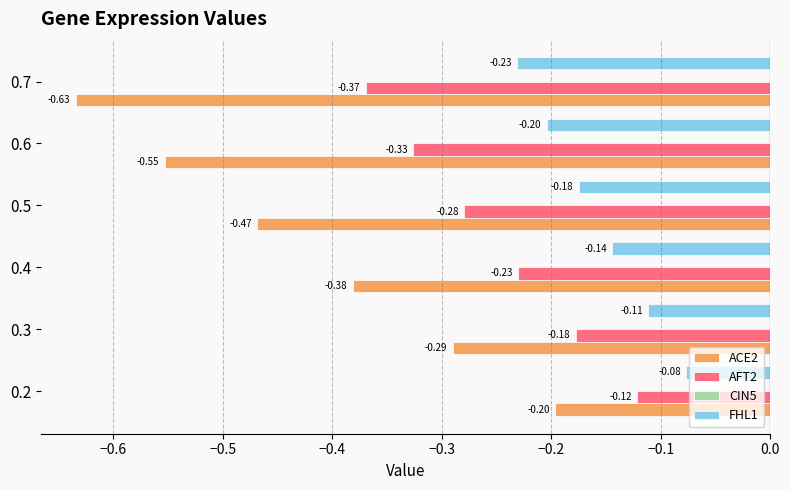

At which category does the chart reach its minimum across all series?

0.7